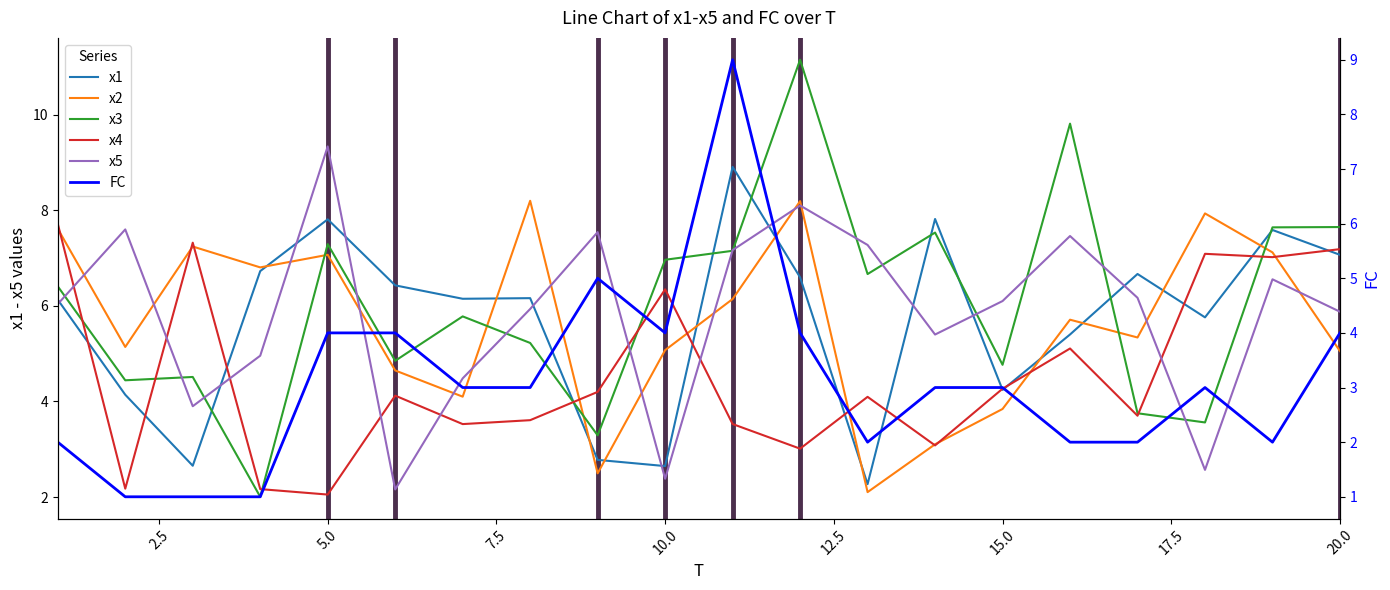

Reading left to right, transcribe all the data shown in this chart.

x1: 6.1	4.1	2.7	6.7	7.8	6.4	6.1	6.2	2.8	2.6	8.9	6.6	2.3	7.8	4.2	5.4	6.7	5.8	7.6	7.1
x2: 7.6	5.1	7.2	6.8	7.1	4.6	4.1	8.2	2.5	5.1	6.1	8.2	2.1	3.1	3.8	5.7	5.3	7.9	7.1	5.1
x3: 6.4	4.4	4.5	2.0	7.3	4.9	5.8	5.2	3.3	7.0	7.2	11.1	6.7	7.5	4.8	9.8	3.8	3.6	7.6	7.6
x4: 7.7	2.2	7.3	2.2	2.1	4.1	3.5	3.6	4.2	6.3	3.5	3.0	4.1	3.1	4.3	5.1	3.7	7.1	7.0	7.2
x5: 6.0	7.6	3.9	5.0	9.3	2.2	4.5	5.9	7.5	2.4	7.2	8.1	7.3	5.4	6.1	7.5	6.2	2.6	6.6	5.9
FC: 2.0	1.0	1.0	1.0	4.0	4.0	3.0	3.0	5.0	4.0	9.0	4.0	2.0	3.0	3.0	2.0	2.0	3.0	2.0	4.0